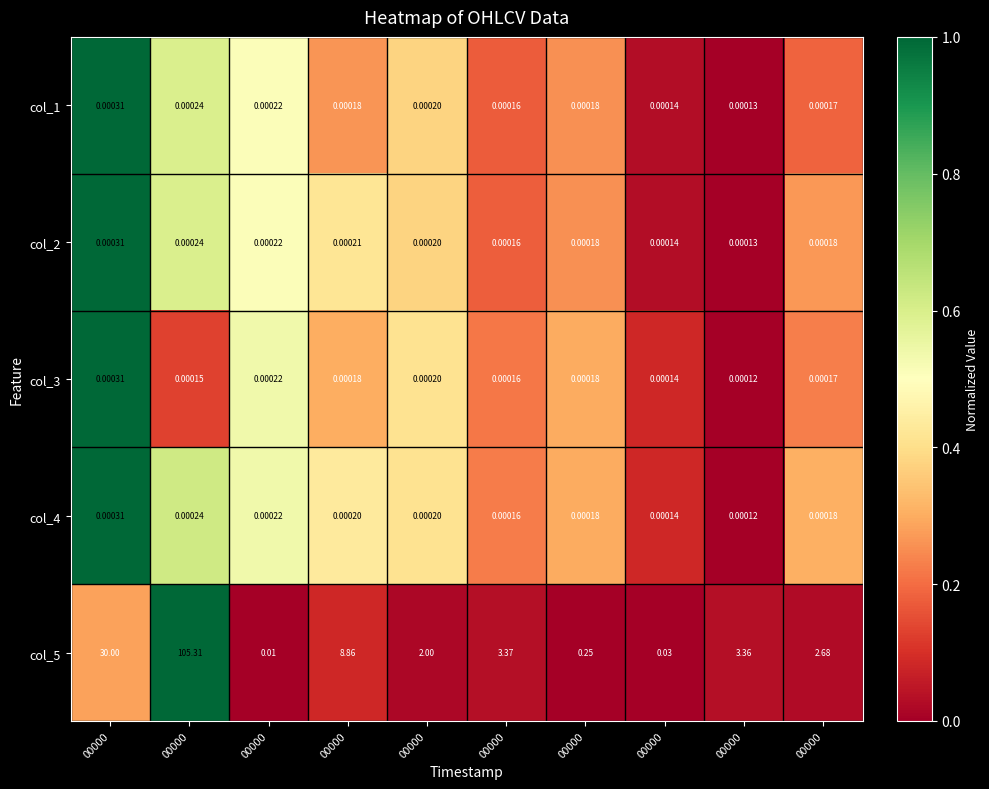

At which category is the sum across all series the highest?

00000